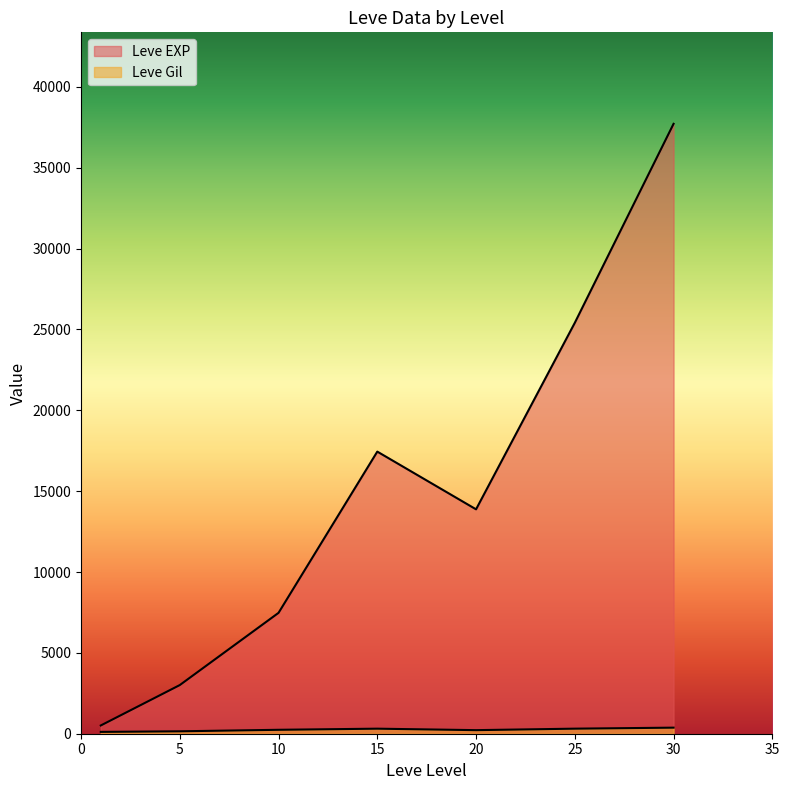

List the series in order of their peak value, highest first.

Leve EXP, Leve Gil